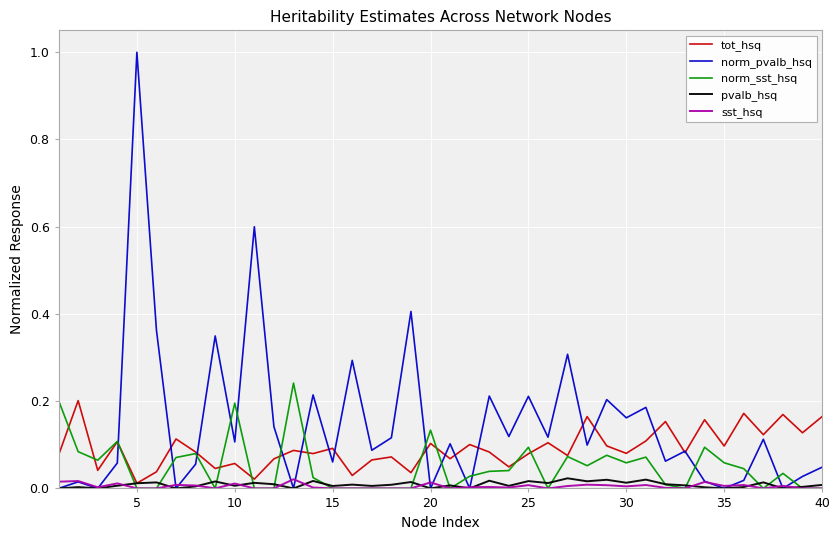

Which series has the largest total across all categories?

norm_pvalb_hsq